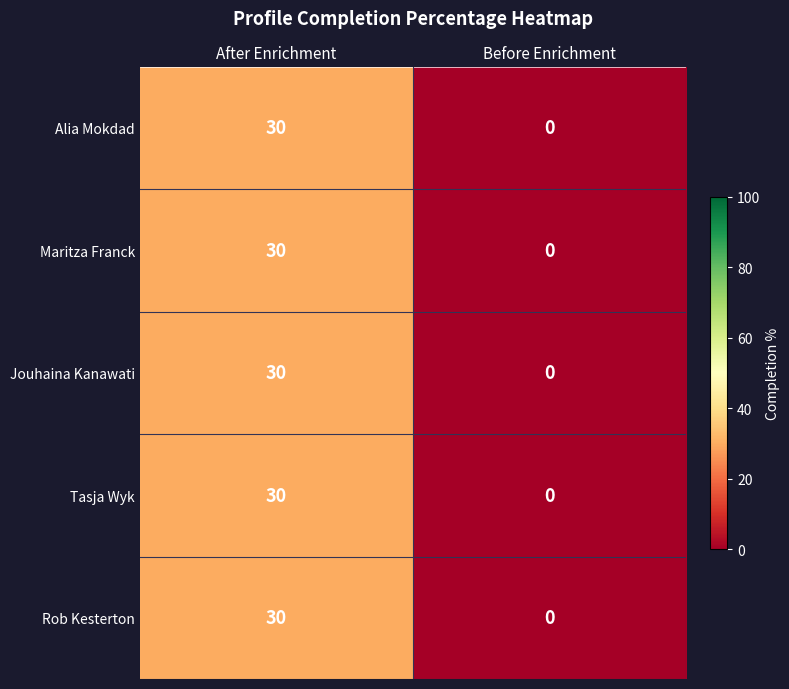

The value of Rob Kesterton at Before Enrichment is 0. True or false?

True